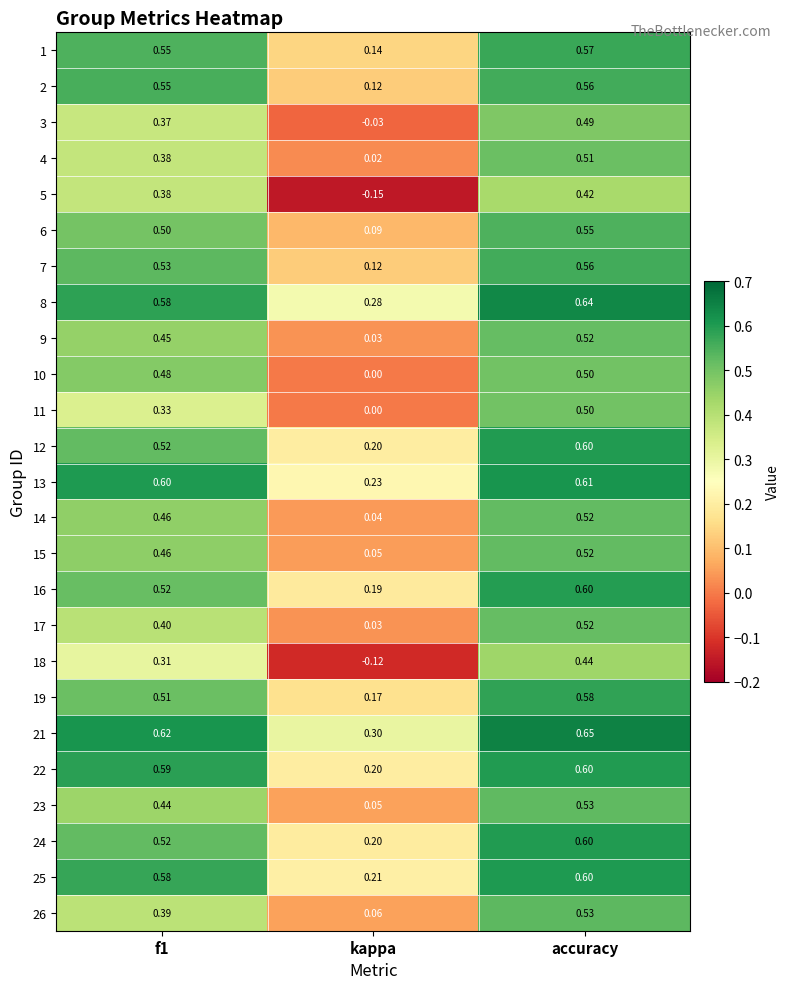

Which category has the highest value across all series?

accuracy